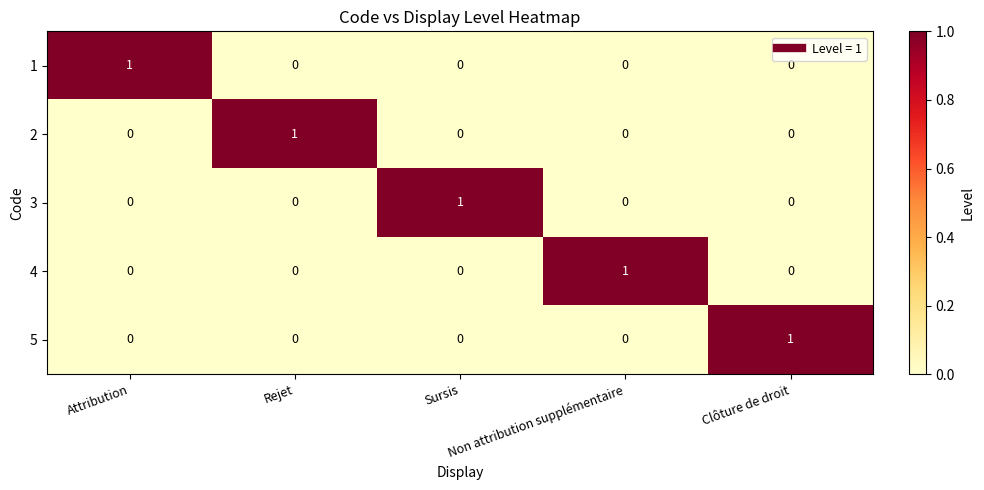

At how many categories does at least one series exceed 0?

5